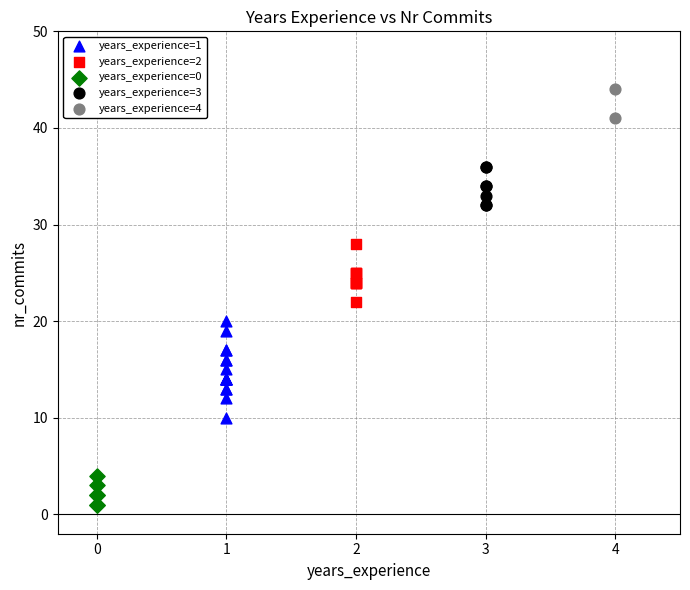

What are all the series names shown in the legend?

years_experience=1, years_experience=2, years_experience=0, years_experience=3, years_experience=4